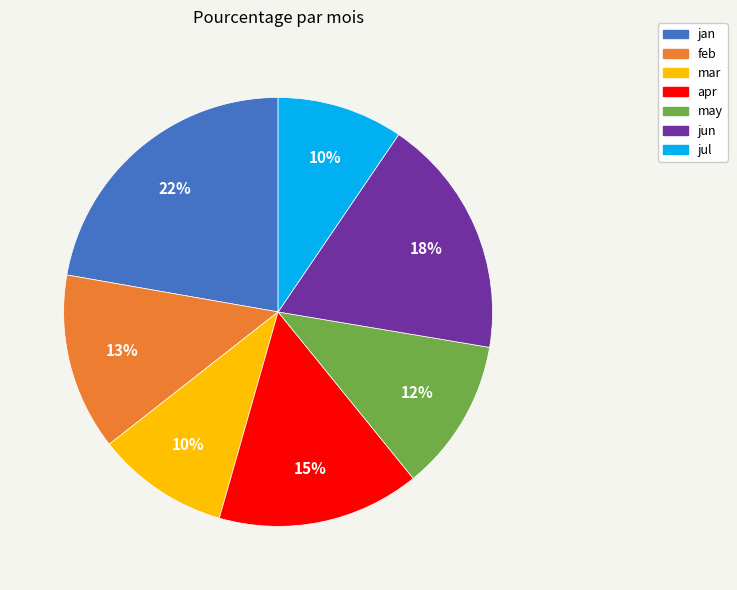

True or false: feb accounts for 13% of the total.

True